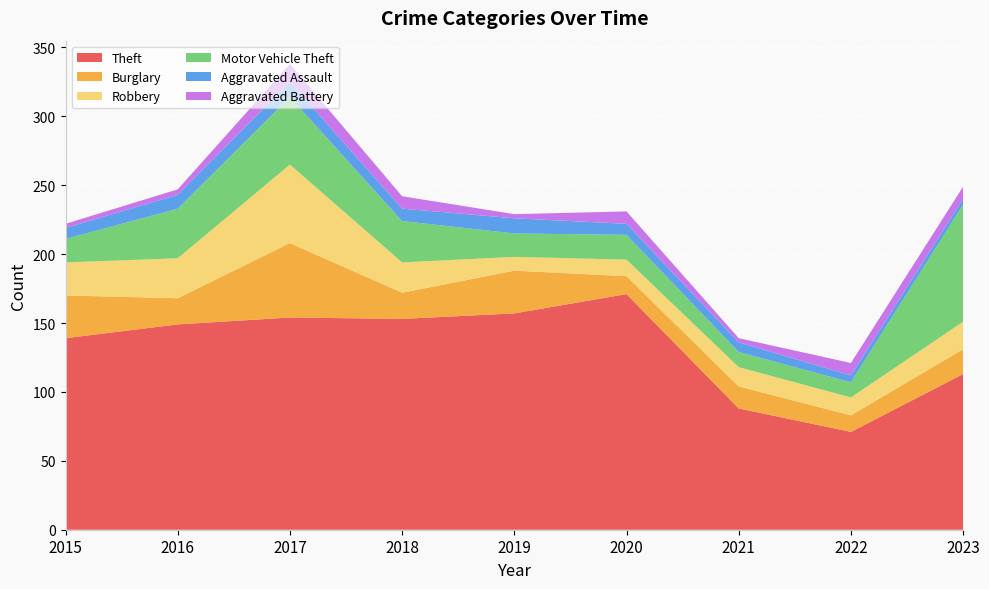

Reading right to left, extract all data points from this chart.

Theft: 2023=113	2022=71	2021=88	2020=171	2019=157	2018=153	2017=154	2016=149	2015=139
Burglary: 2023=18	2022=12	2021=16	2020=13	2019=31	2018=19	2017=54	2016=19	2015=31
Robbery: 2023=20	2022=13	2021=14	2020=12	2019=10	2018=22	2017=57	2016=29	2015=24
Motor Vehicle Theft: 2023=85	2022=11	2021=11	2020=18	2019=17	2018=30	2017=49	2016=36	2015=17
Aggravated Assault: 2023=4	2022=5	2021=7	2020=8	2019=11	2018=9	2017=11	2016=10	2015=8
Aggravated Battery: 2023=9	2022=9	2021=3	2020=9	2019=3	2018=9	2017=13	2016=4	2015=3